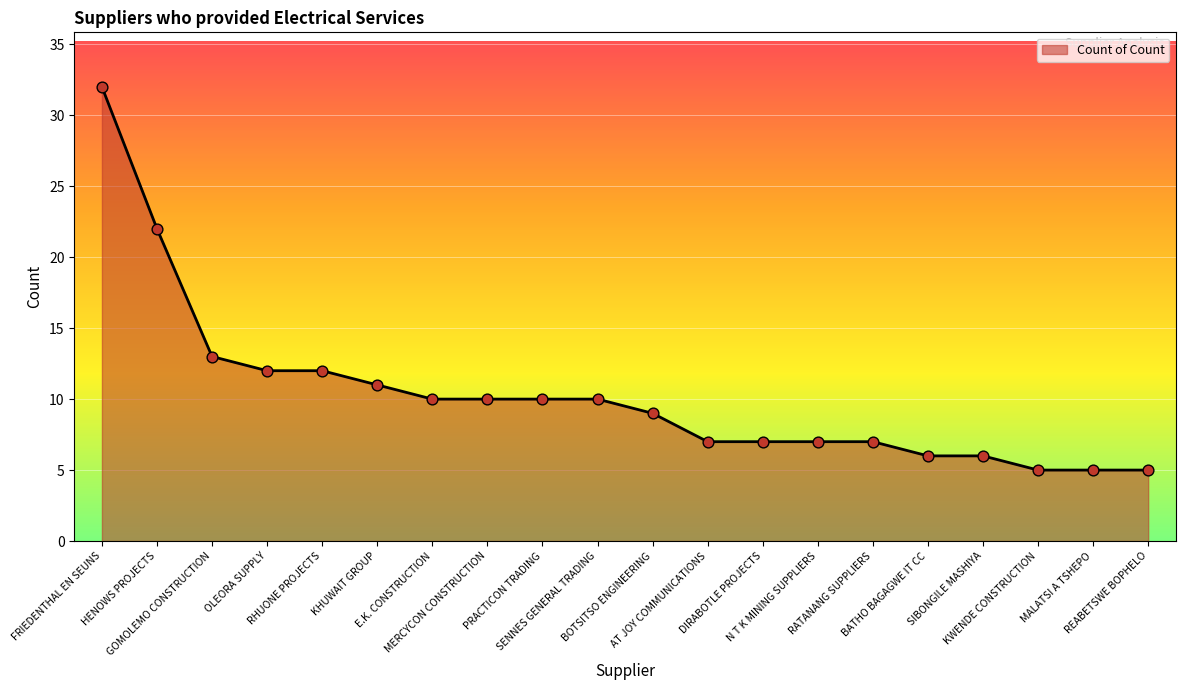

Between RHUONE PROJECTS and E.K. CONSTRUCTION, which is larger?

RHUONE PROJECTS